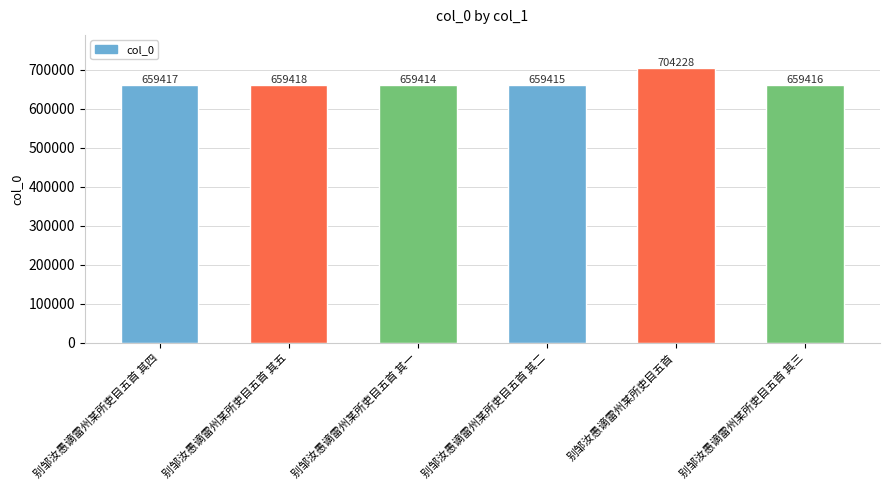

Reading right to left, extract all data points from this chart.

别邹汝愚谪雷州某所吏目五首 其三=659416	别邹汝愚谪雷州某所吏目五首=704228	别邹汝愚谪雷州某所吏目五首 其二=659415	别邹汝愚谪雷州某所吏目五首 其一=659414	别邹汝愚谪雷州某所吏目五首 其五=659418	别邹汝愚谪雷州某所吏目五首 其四=659417